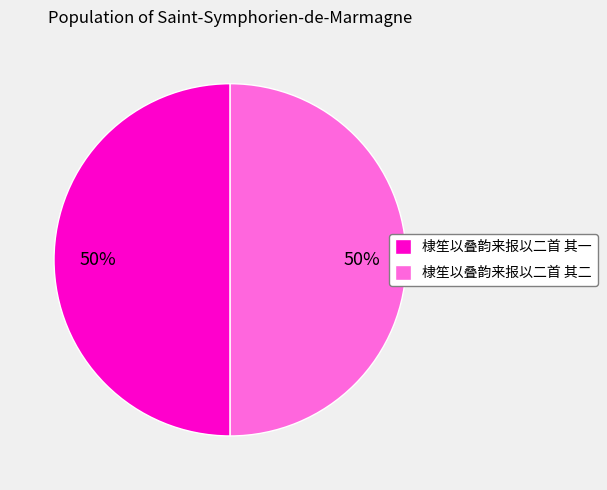

Combined, do 棣笙以叠韵来报以二首 其一 and 棣笙以叠韵来报以二首 其二 account for over 50%?

Yes